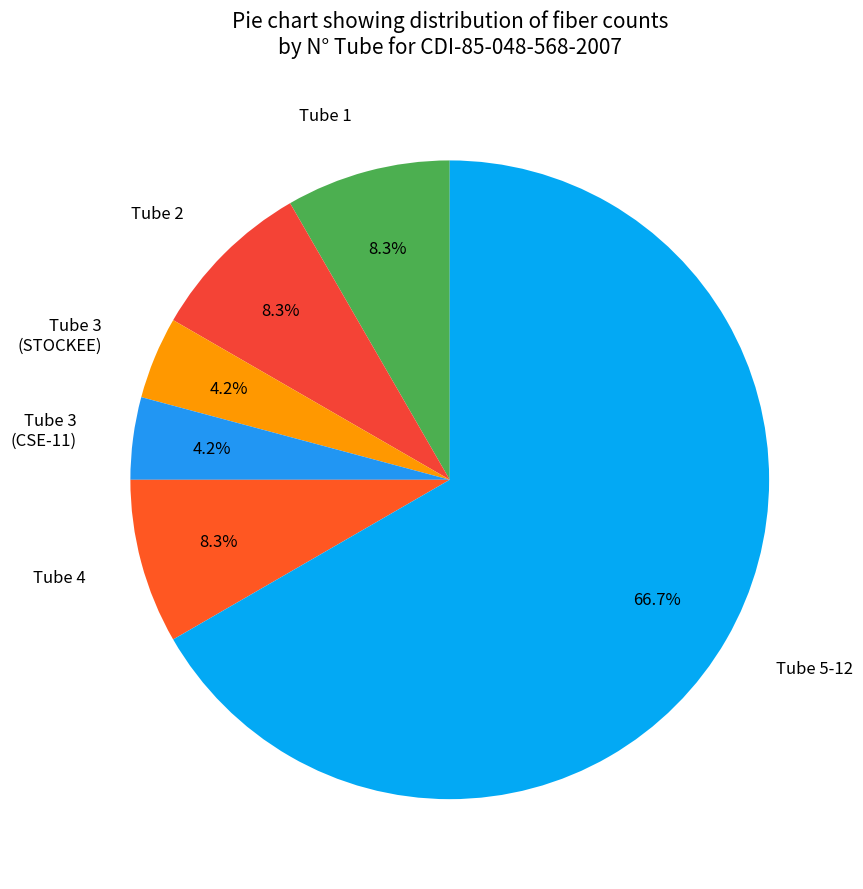

What is the largest slice in the pie chart?

Tube 5-12